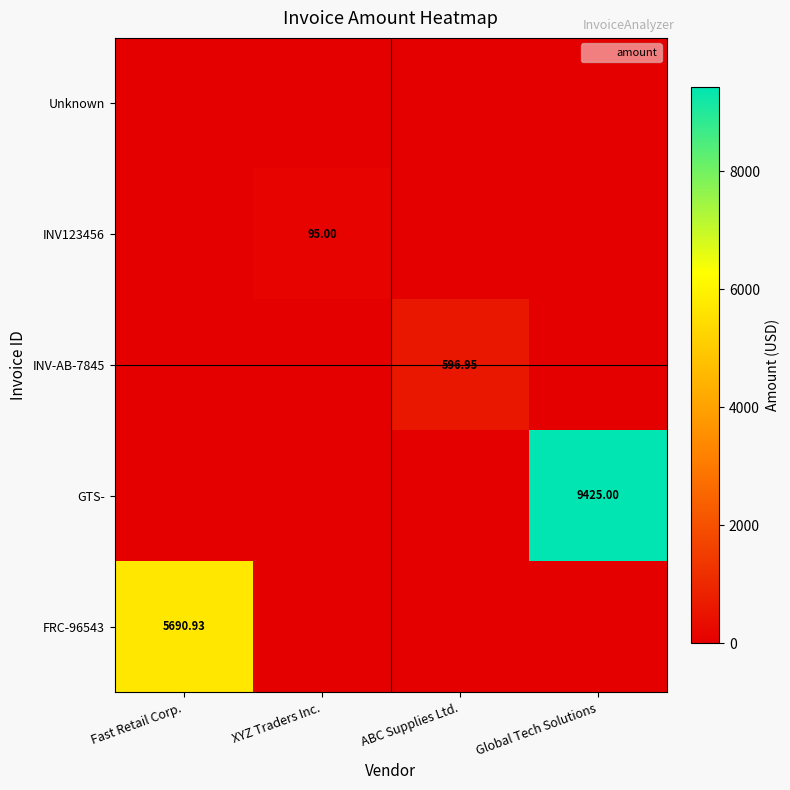

How many values in the INV123456 series exceed 0?

1